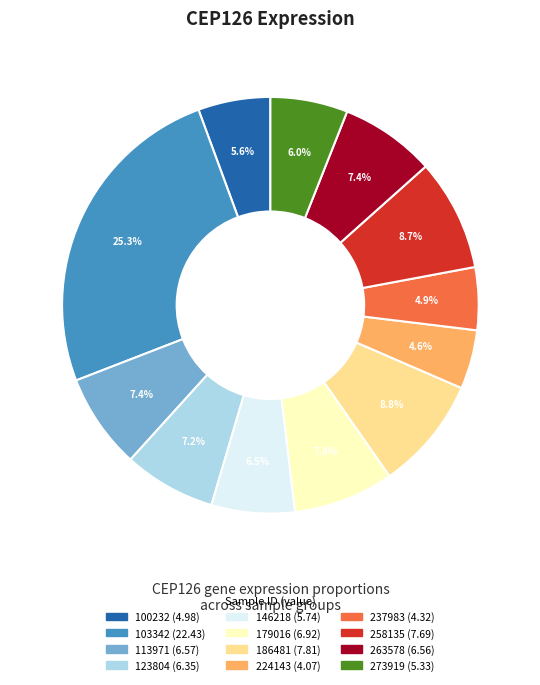

What is the largest slice in the pie chart?

103342